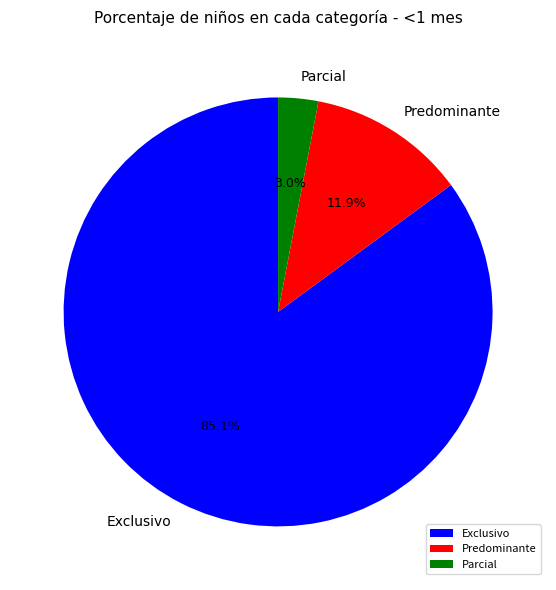

Between Parcial and Exclusivo, which is larger?

Exclusivo